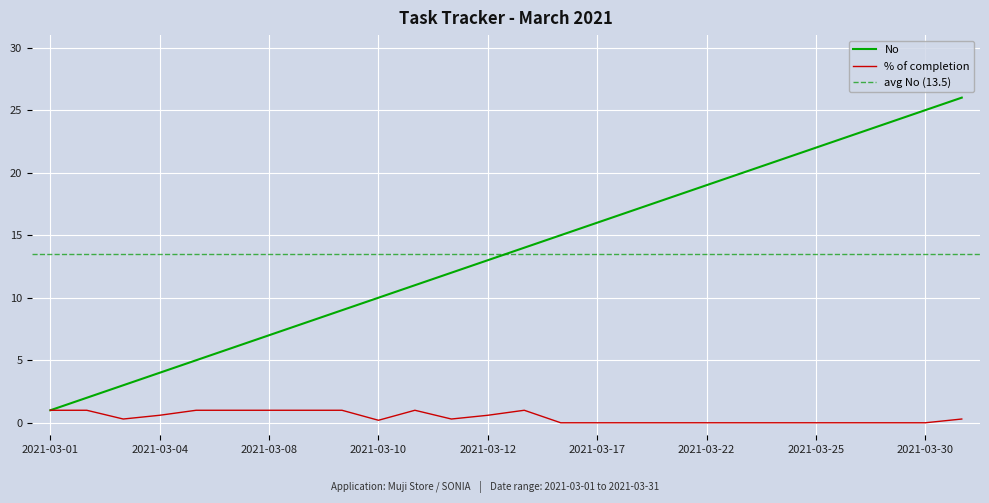

True or false: No and % of completion cross at least once.

False